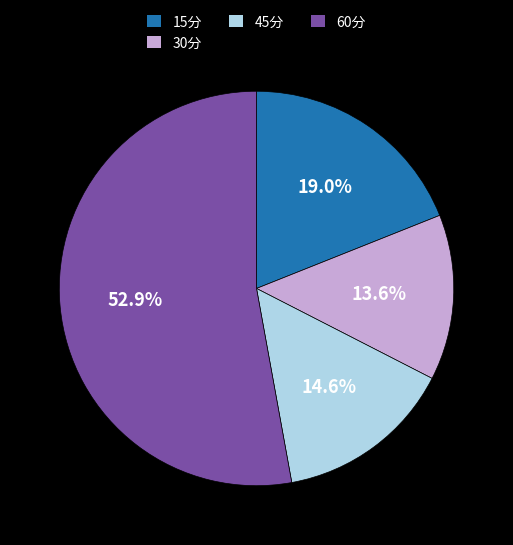

To the nearest percent, what is the difference between the 60分 and 45分 slice percentages?

38%